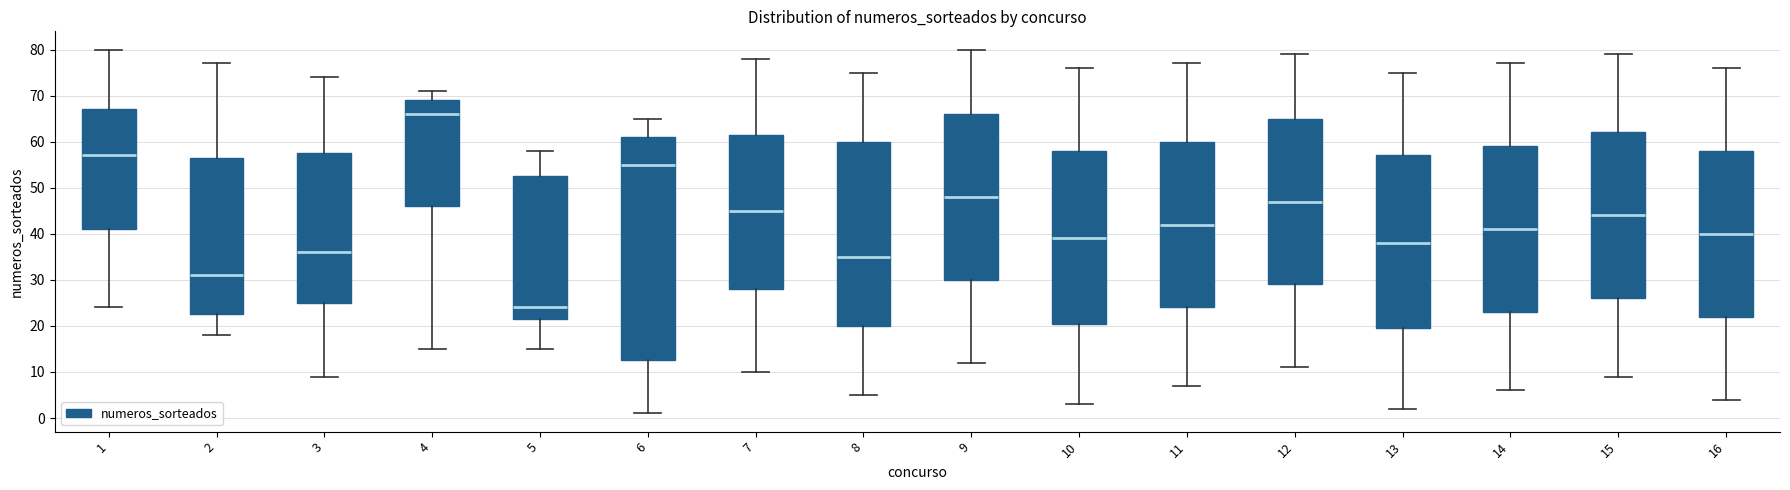

Which box has the highest median line?

4